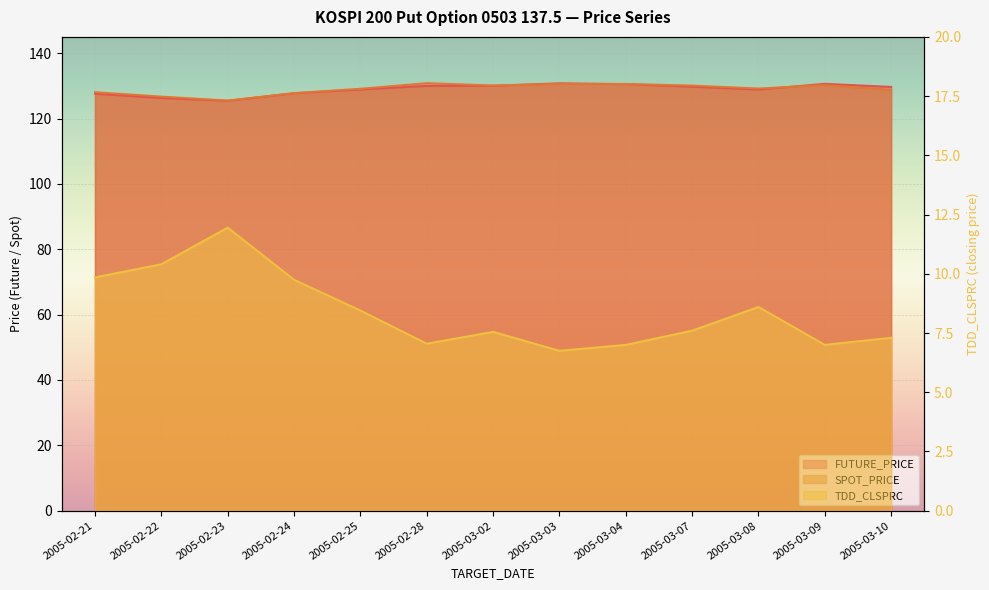

Which series changed the most between 2005-03-02 and 2005-03-07?

FUTURE_PRICE